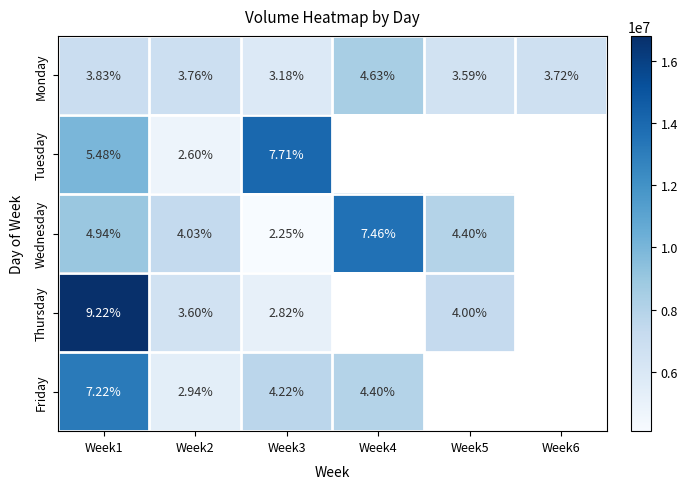

Is the value of Friday at Week4 greater than the value of Wednesday at Week2?

Yes